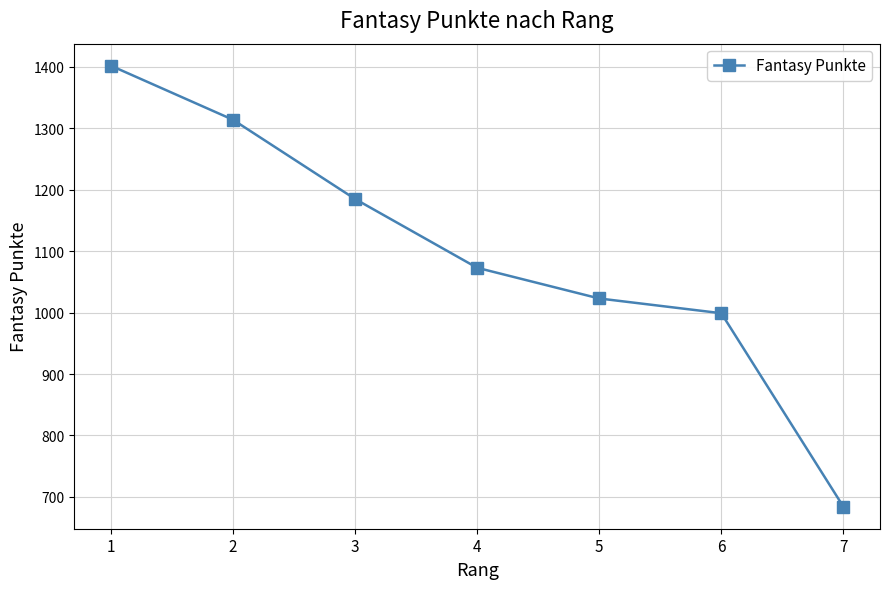

What is the sum of all values?

7680